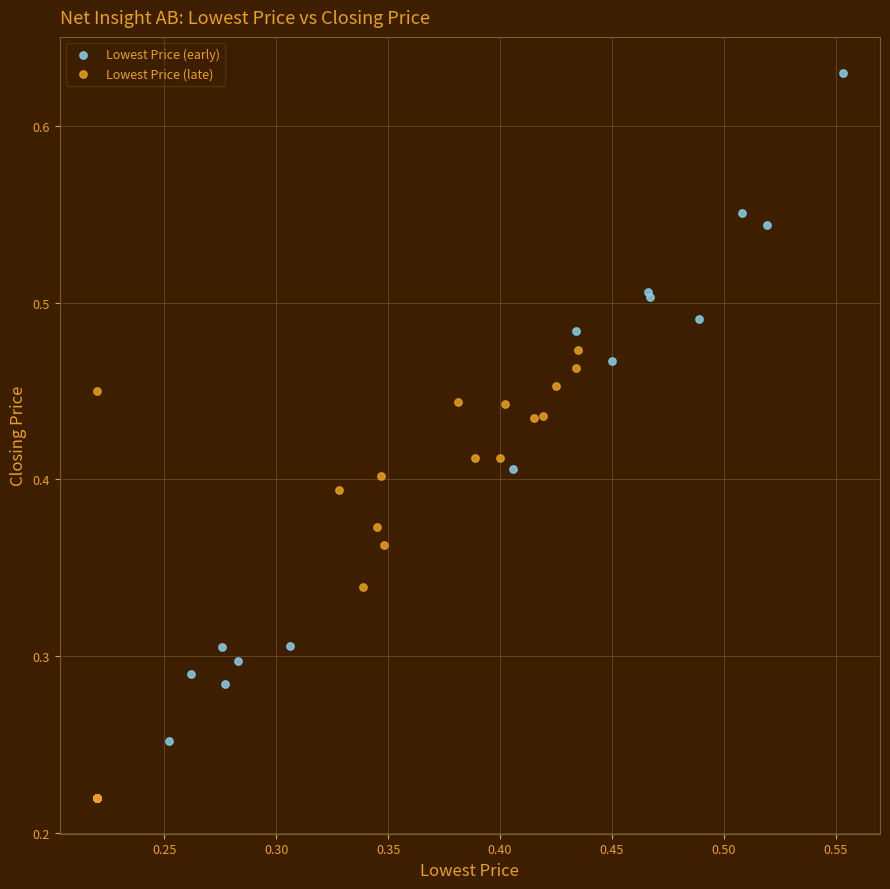

Which series has the widest spread of Y values?

Lowest Price (early)